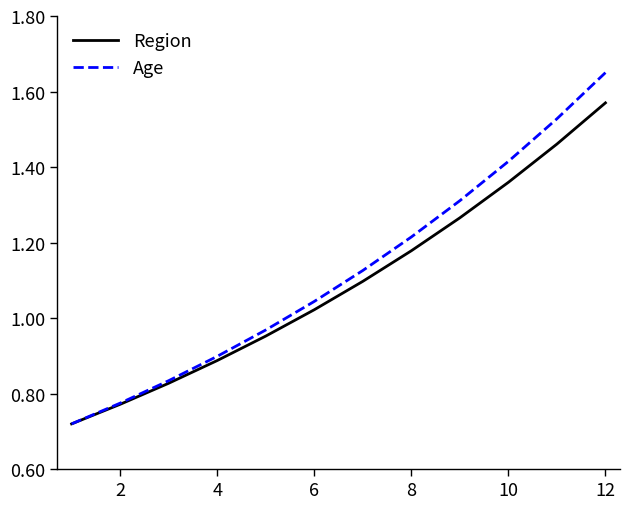

How many lines are shown in the chart?

2